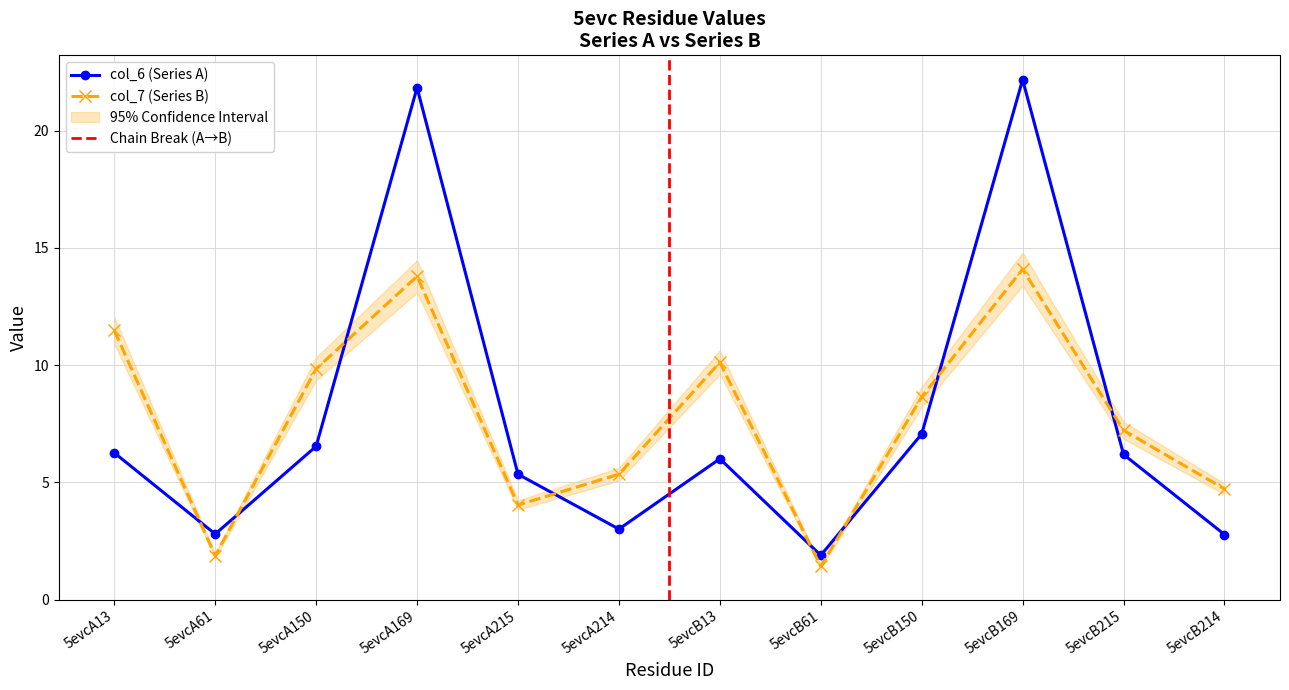

List the labels in order of col_7 (Series B) value, largest first.

5evcB169, 5evcA169, 5evcA13, 5evcB13, 5evcA150, 5evcB150, 5evcB215, 5evcA214, 5evcB214, 5evcA215, 5evcA61, 5evcB61